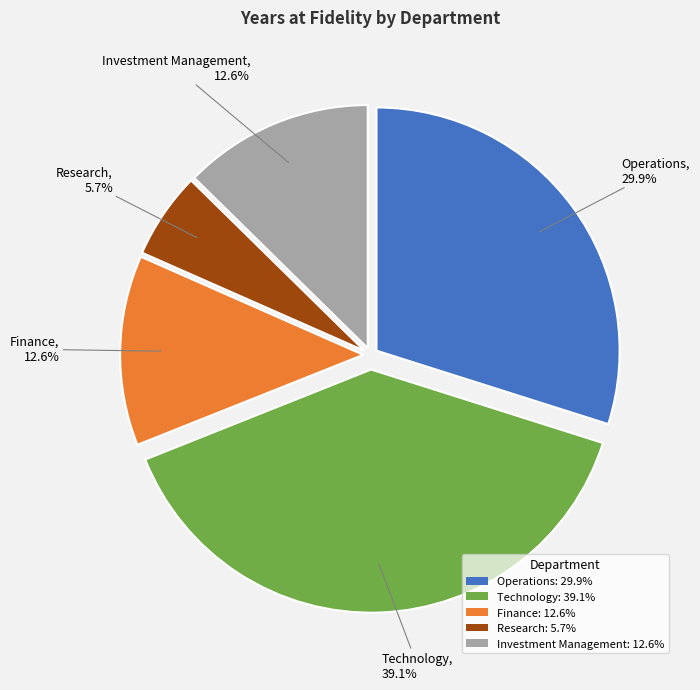

To the nearest percent, what is the combined percentage of Finance and Operations?

43%